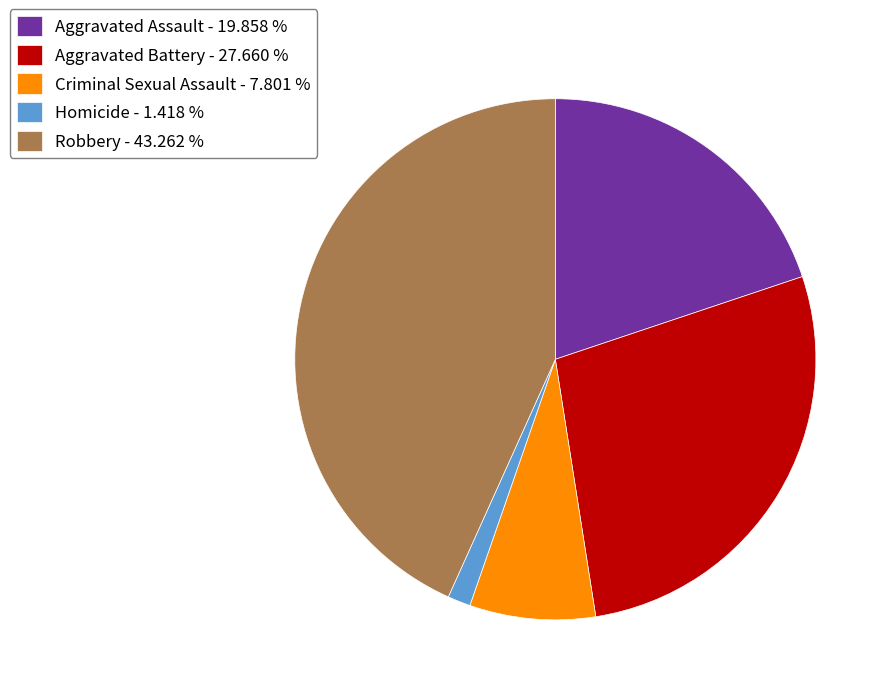

Is there a majority slice in this chart?

No